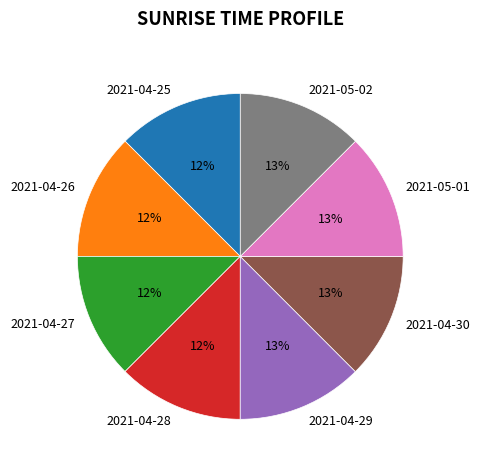

Approximately how many times larger is the value at 2021-04-28 compared to 2021-04-27?

1.0